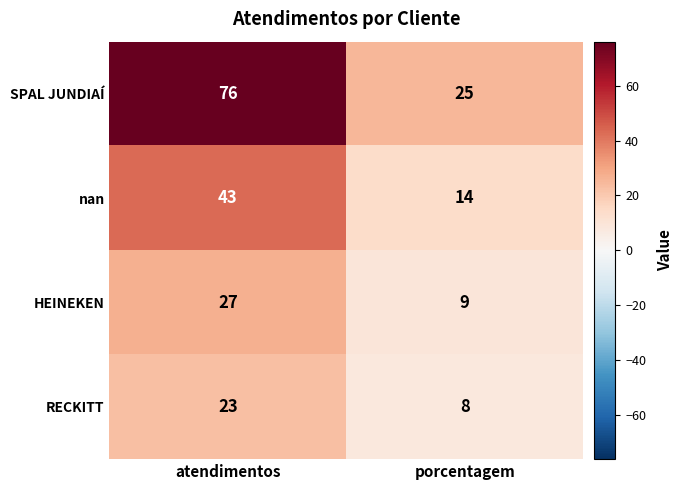

What is the difference between the maximum and minimum values in the HEINEKEN series?

18